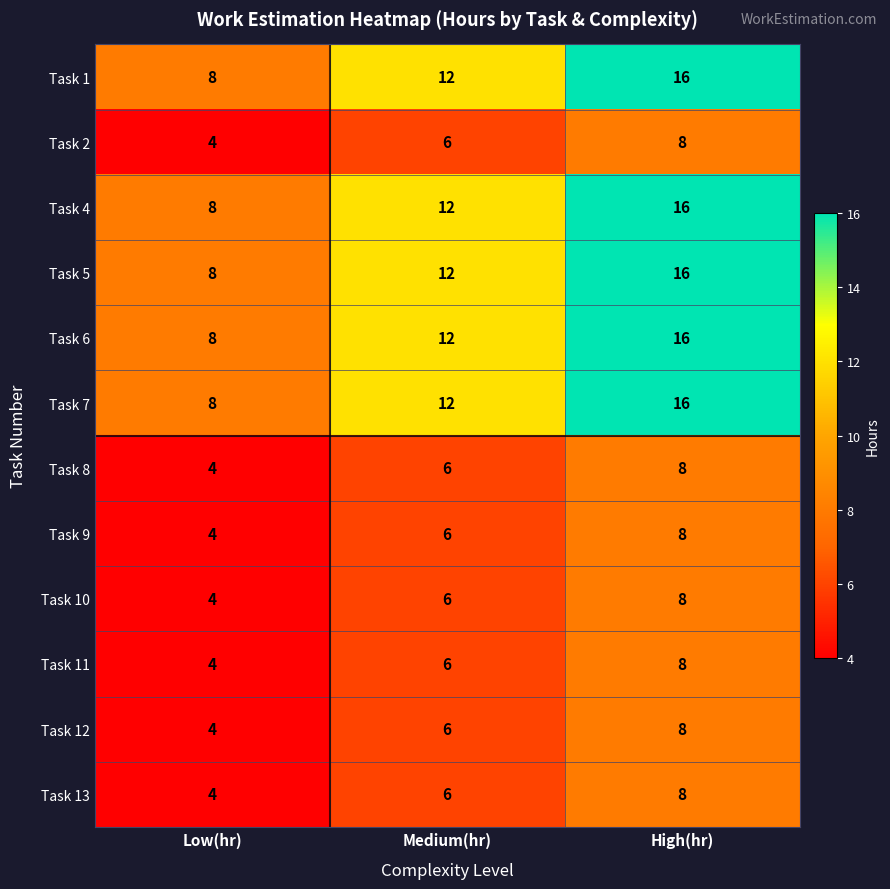

List the labels in order of Task 8 value, smallest first.

Low(hr), Medium(hr), High(hr)